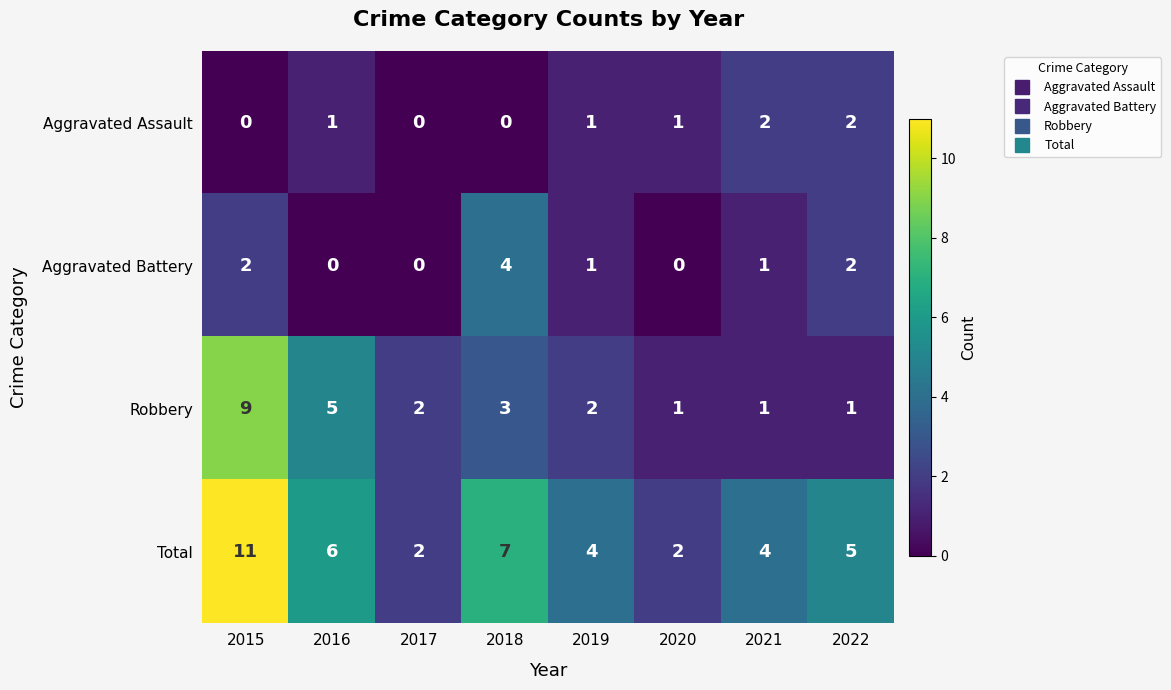

The Aggravated Assault series shows 4 at 2021. True or false?

False